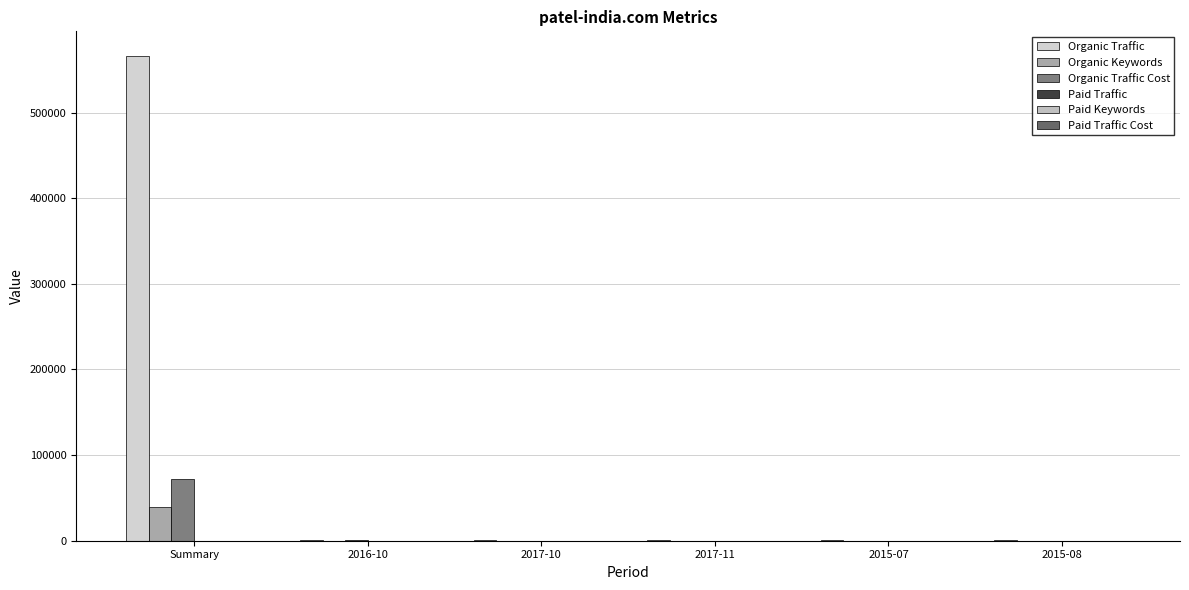

At which category does the chart reach its peak across all series?

Summary